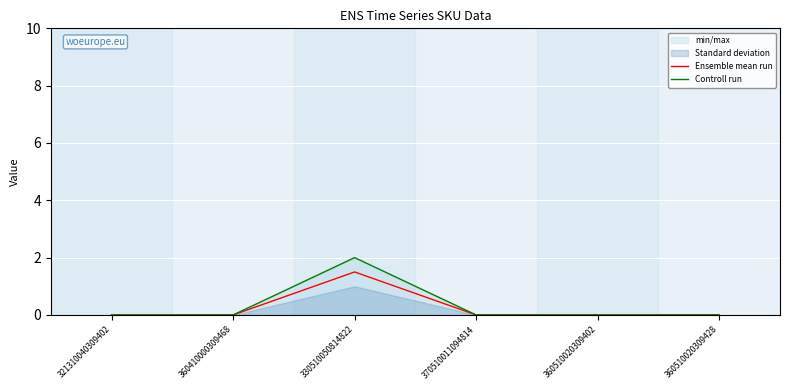

In Controll run, how many points are higher than both neighbors (excluding endpoints)?

1